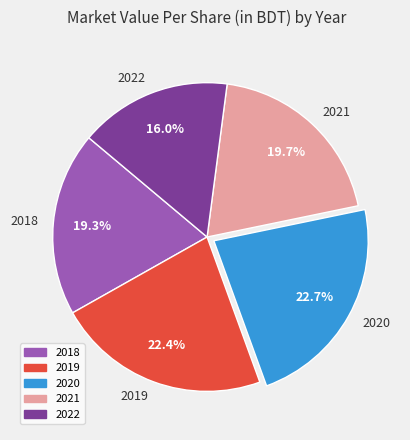

How much of the chart is everything except 2019?

77.6%